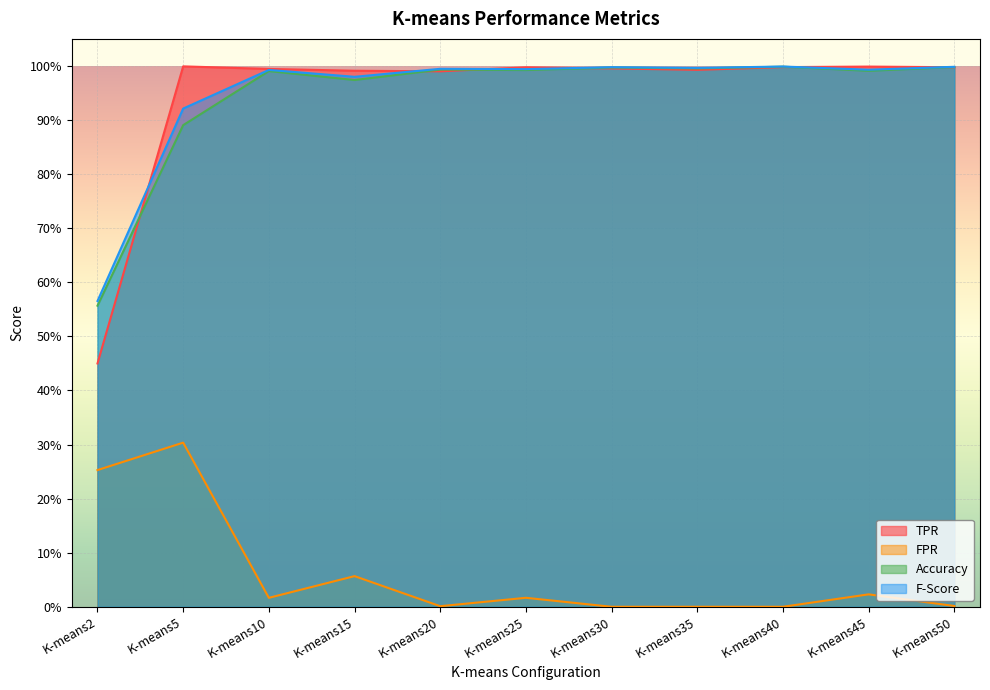

True or false: Accuracy and FPR cross at least once.

False